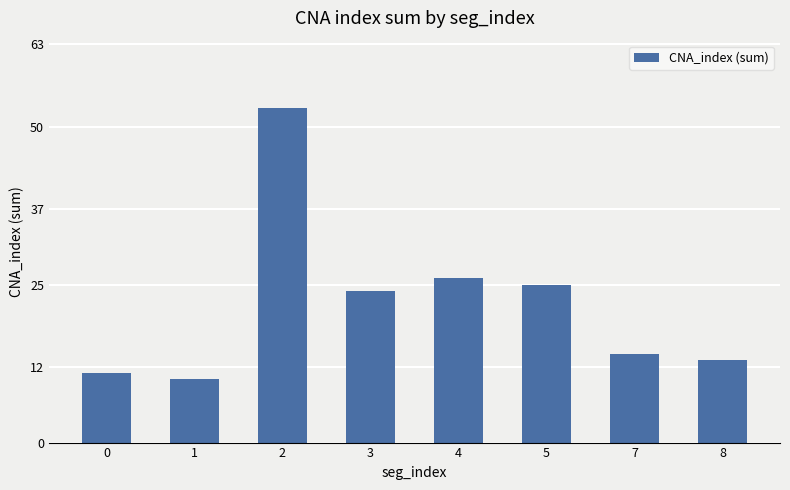

Which has a higher value, 5 or 2?

2